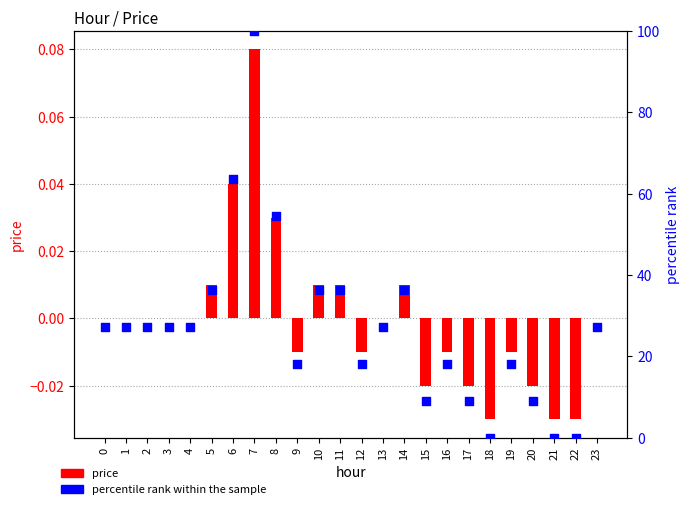

At how many categories does at least one series exceed 28?

7